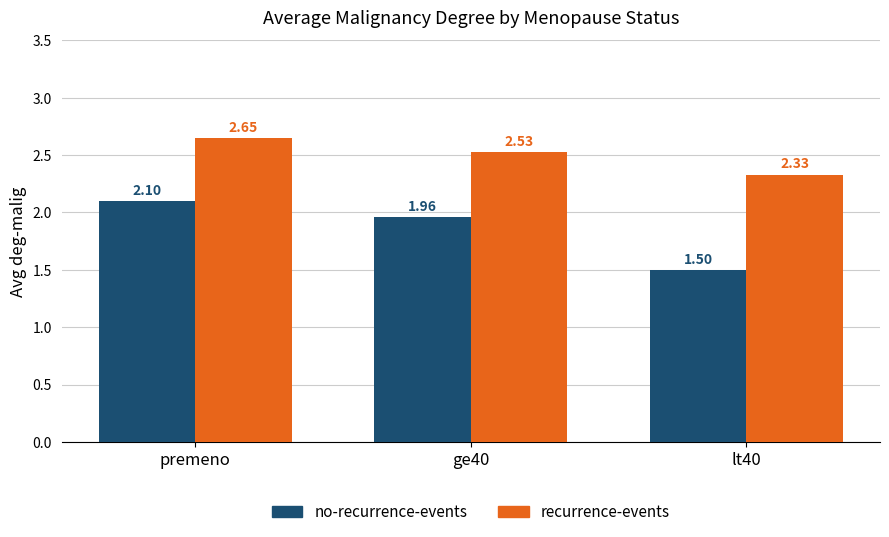

What is the sum of all recurrence-events values?

7.5